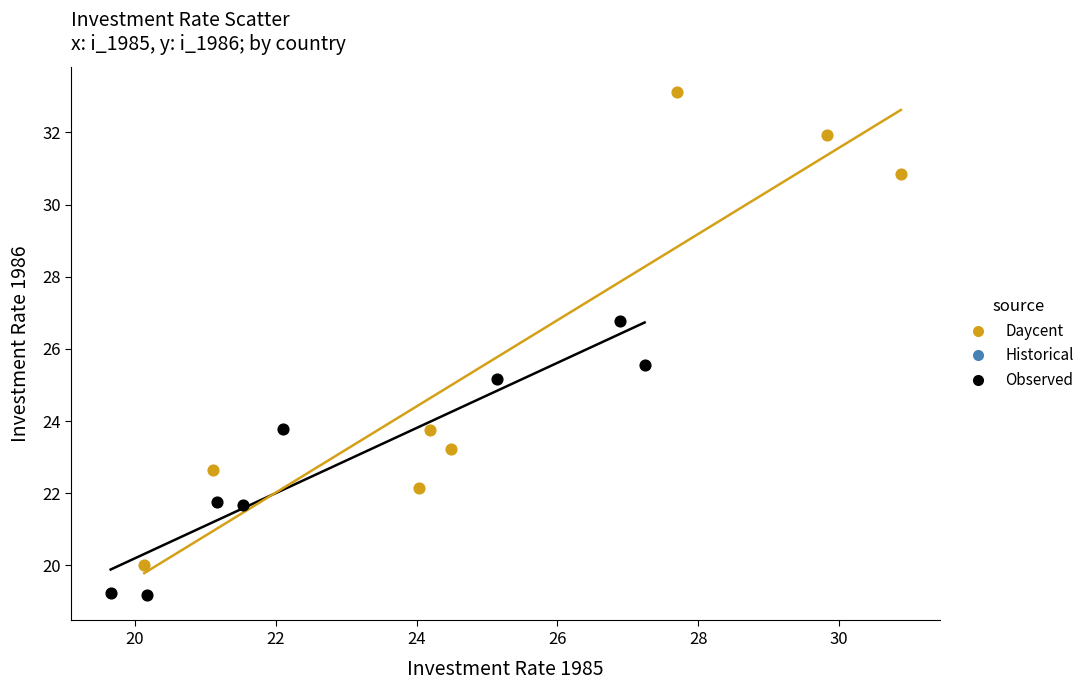

Which series has the largest Y range (max minus min)?

Daycent